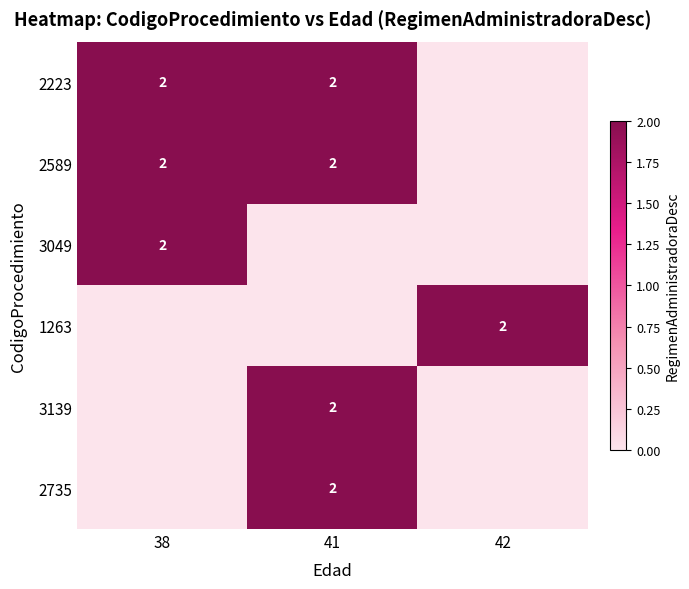

True or false: 2223 has a value of 2 at 38.

True